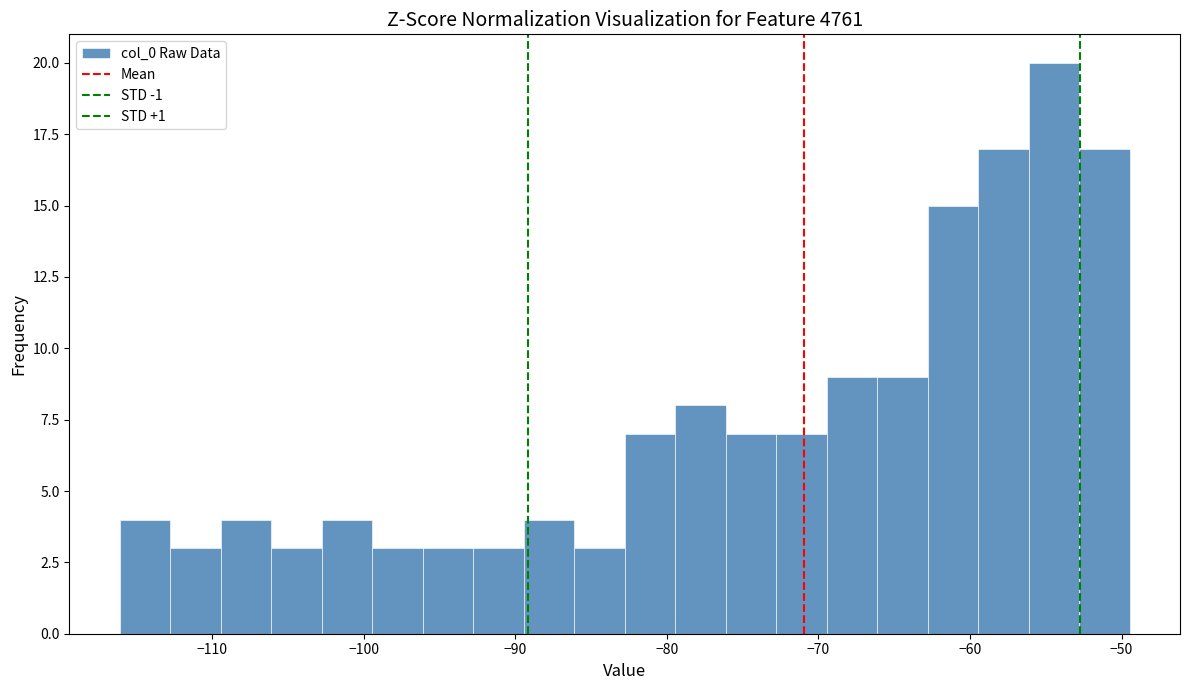

Around what value on the x-axis is the tallest bar? Give the approximate position of its centre, as read against the axis.

-54